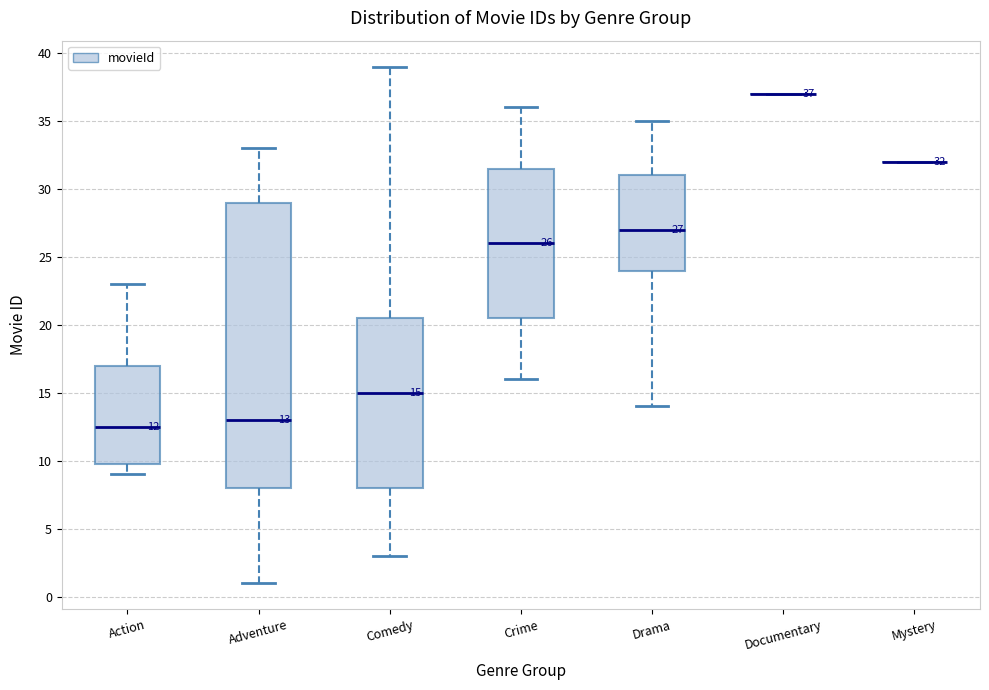

Which box is the tallest, from its lower edge to its upper edge?

Adventure